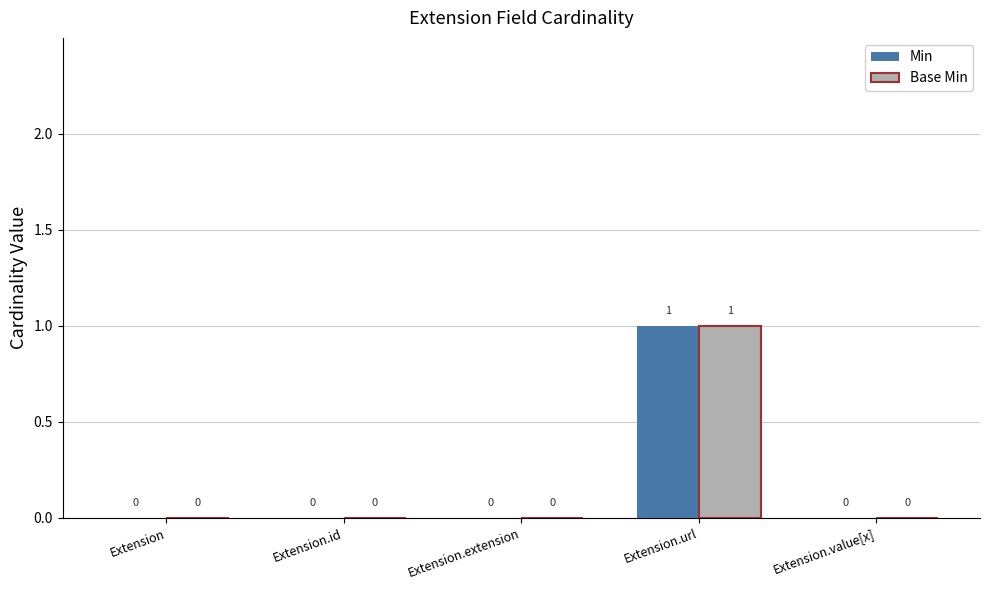

The value of Min at Extension is 0. True or false?

True